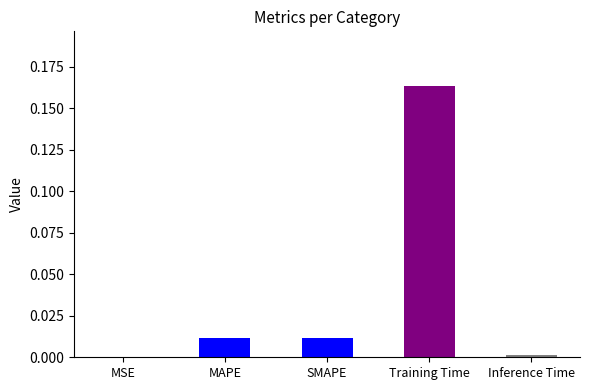

Which category has the highest value across all series?

Training Time